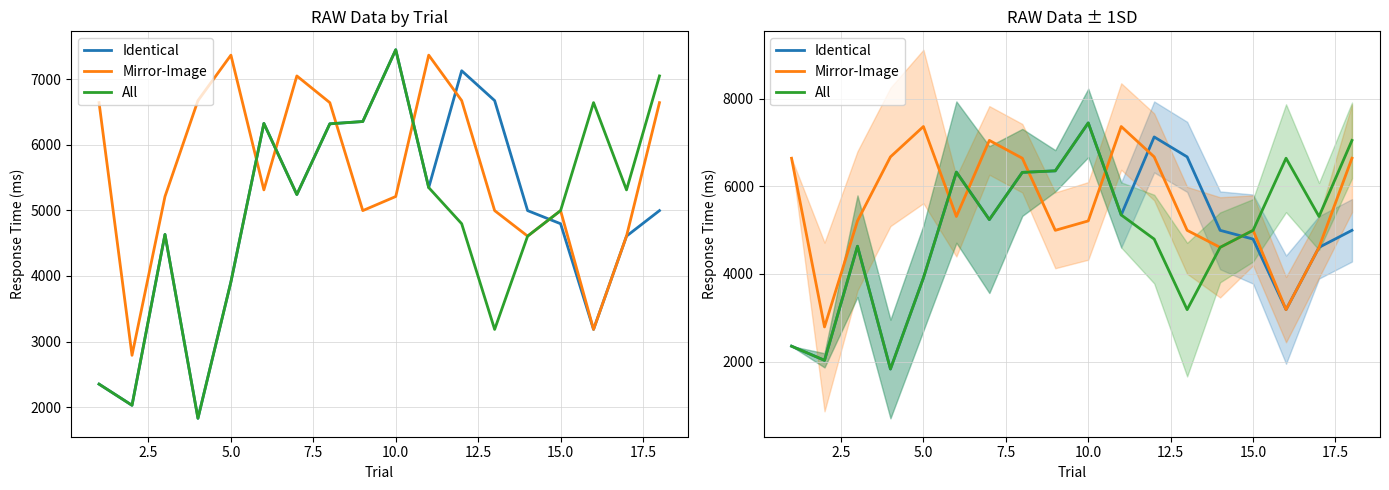

What is the minimum value shown in the chart?

1830